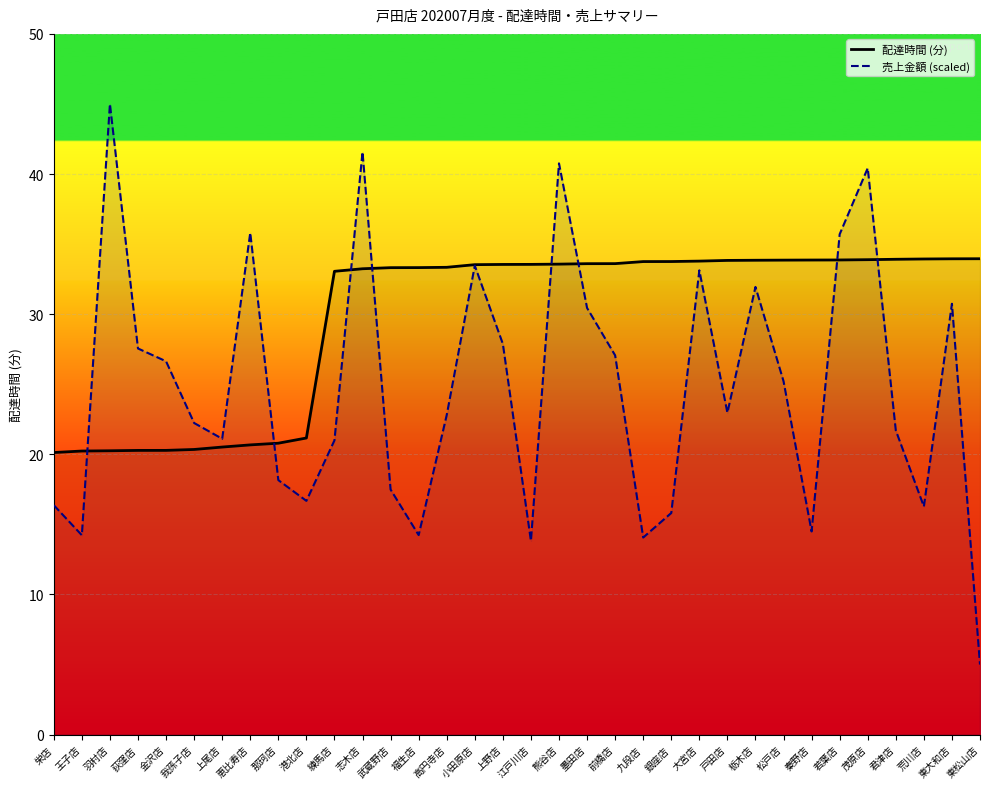

At which label is 売上金額 (scaled) closest to 25?

松戸店